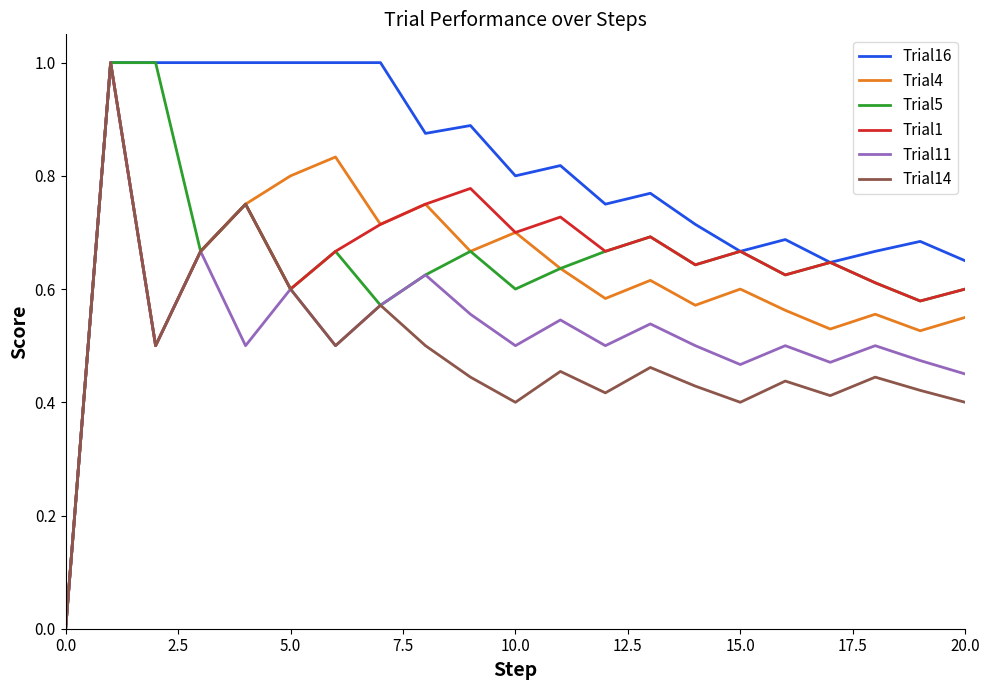

Which series has the largest total across all categories?

Trial16